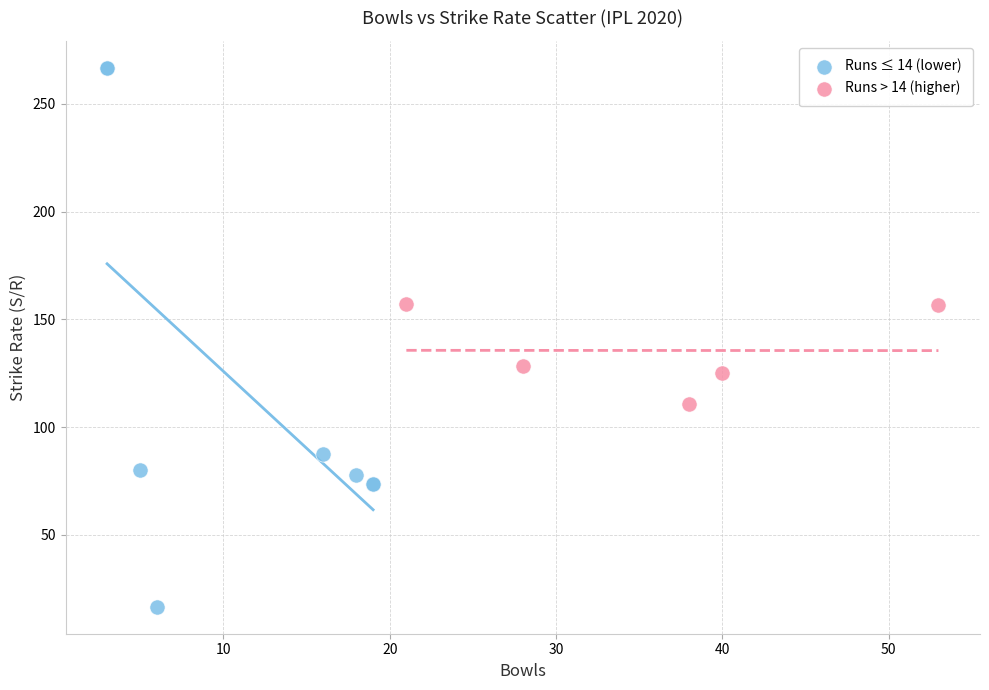

Which series has the largest Y range (max minus min)?

Runs ≤ 14 (lower)